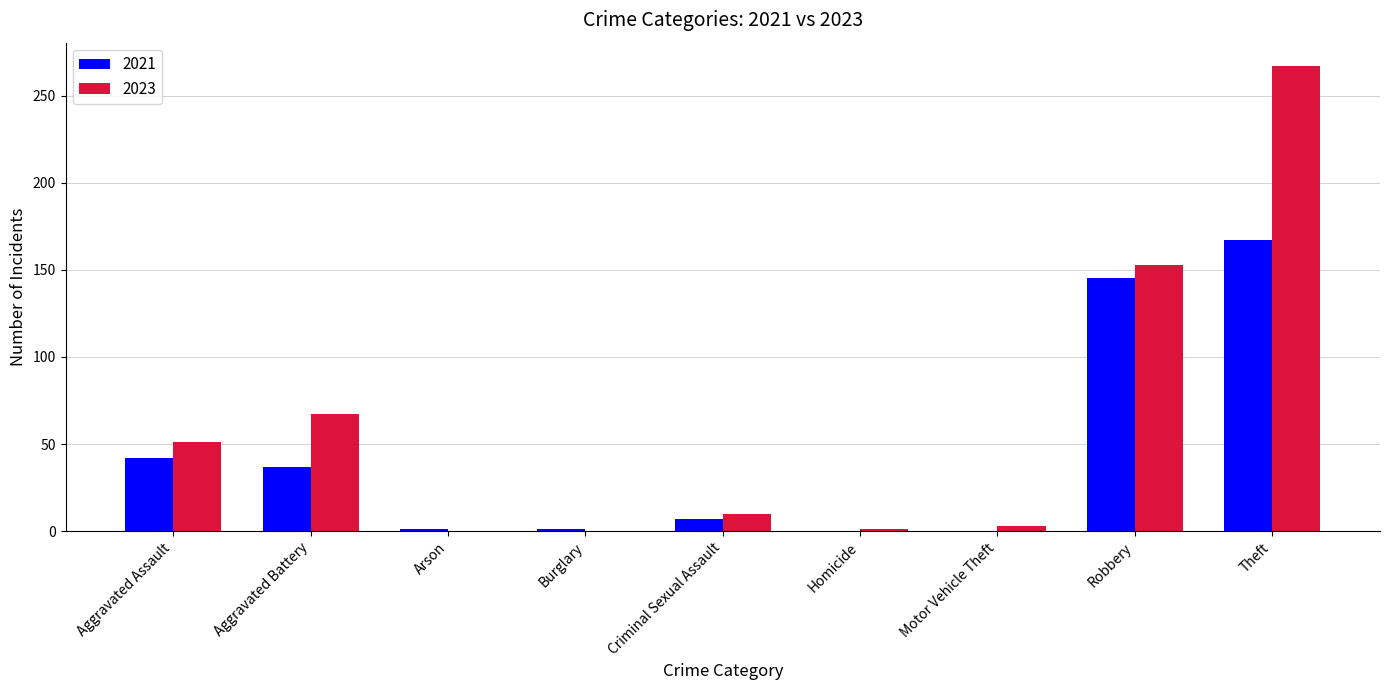

Is it true that 2021 equals 145 at Robbery?

True